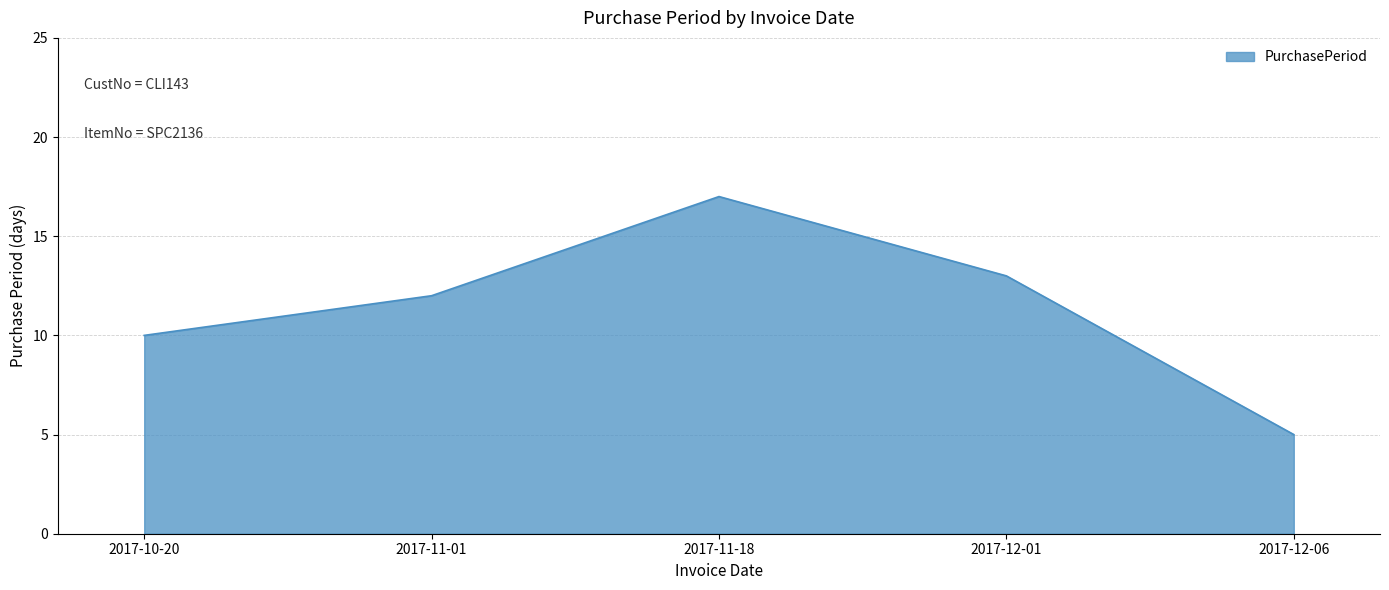

Reading right to left, extract all data points from this chart.

2017-12-06=5	2017-12-01=13	2017-11-18=17	2017-11-01=12	2017-10-20=10